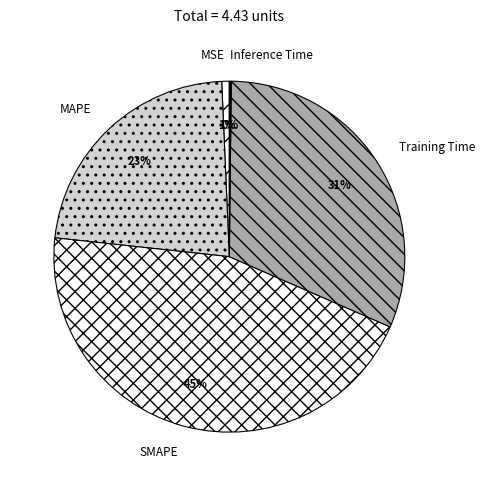

Which slice is the largest?

SMAPE